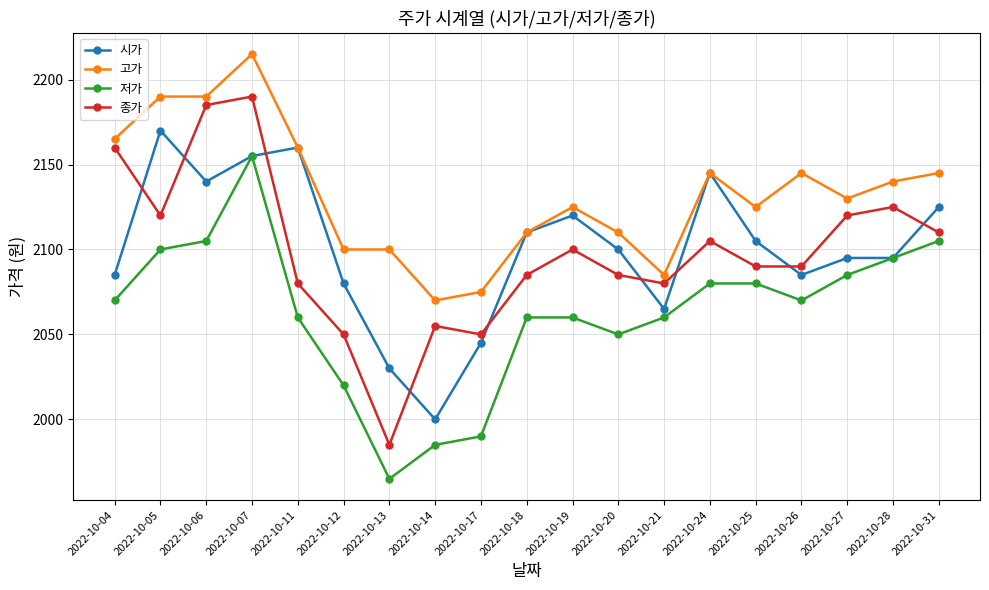

Count the number of categories in the chart.

19